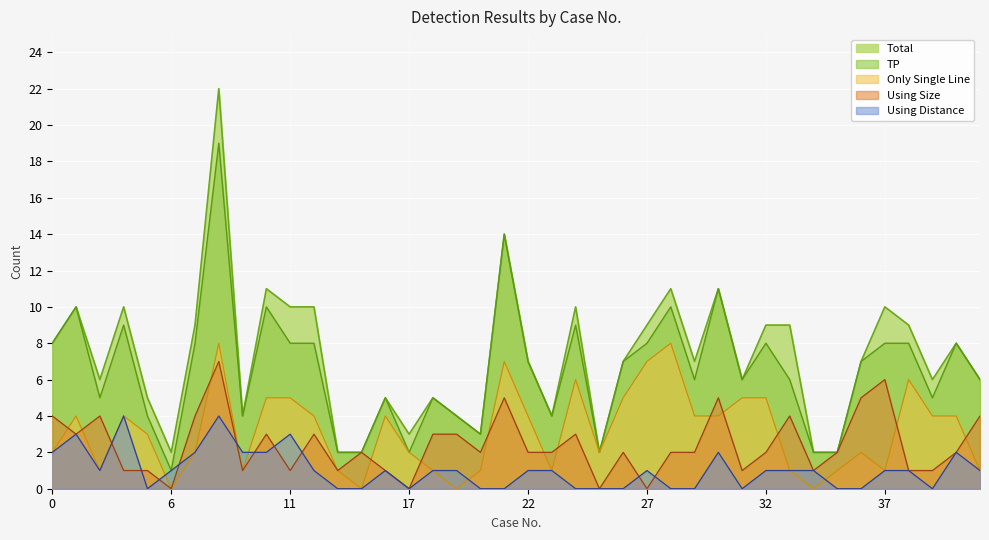

Between 34 and 35, which series saw the biggest shift?

Only Single Line